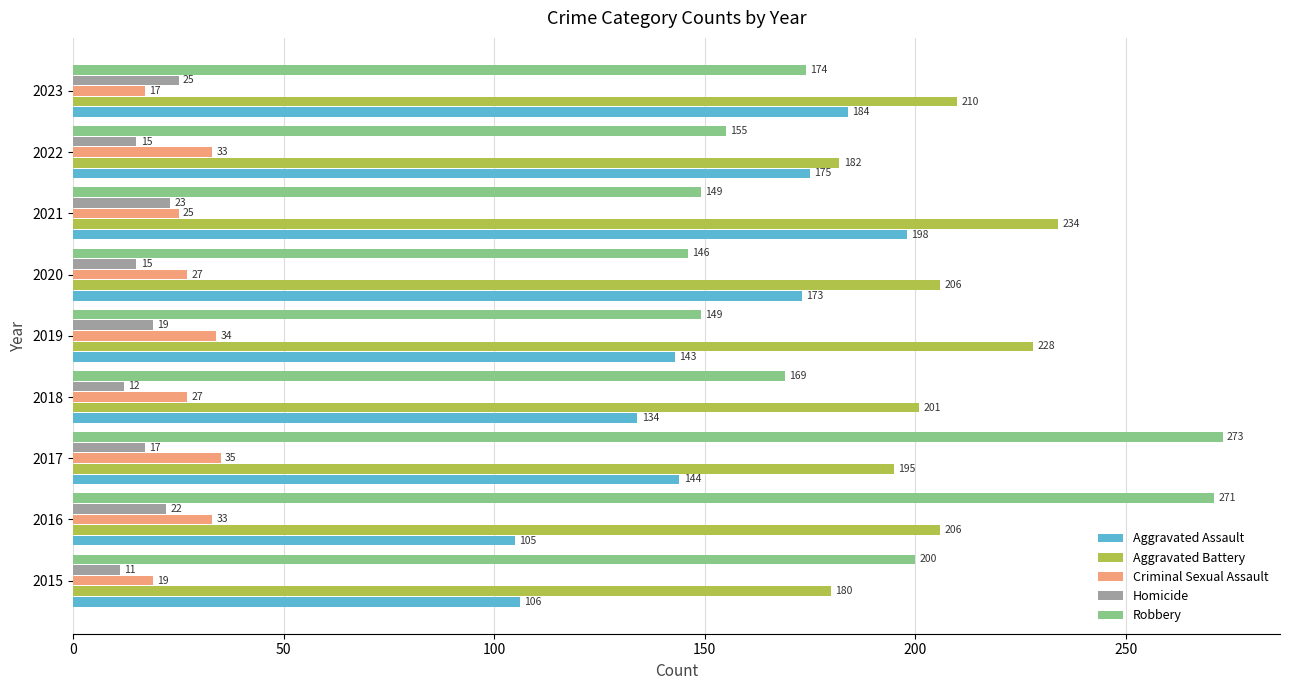

How many data points does each series have?

9